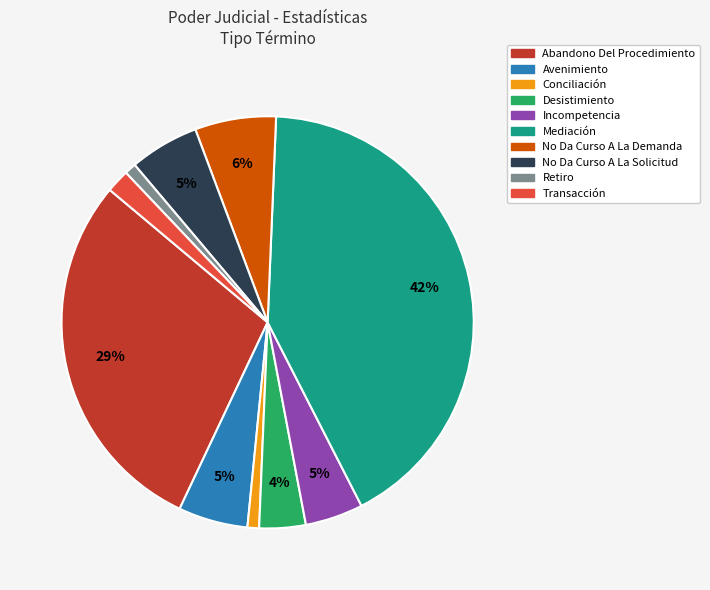

What is the largest slice in the pie chart?

Mediación